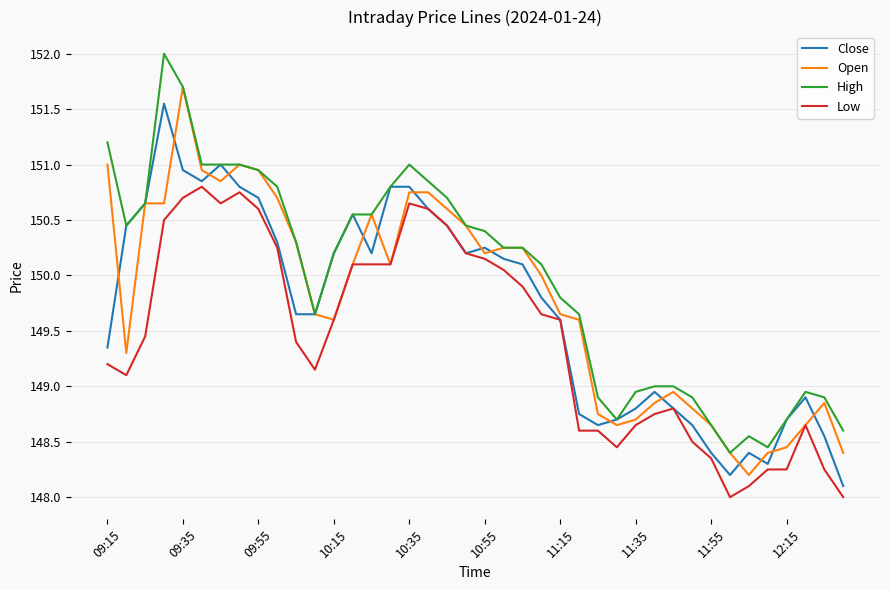

True or false: Low and High cross at least once.

False